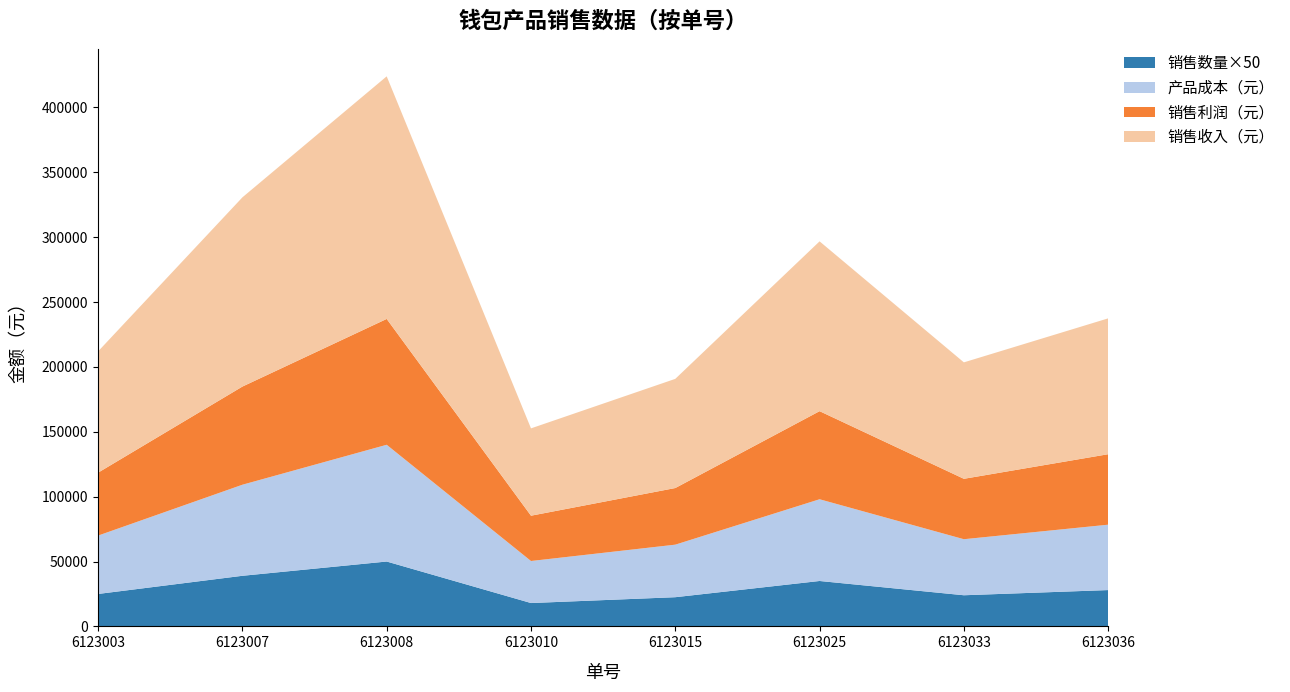

Reading right to left, list all the values displayed in this chart.

产品成本（元）: 6123036=50400	6123033=43200	6123025=63000	6123015=40500	6123010=32400	6123008=90000	6123007=70200	6123003=45000
销售收入（元）: 6123036=104720	6123033=89760	6123025=130900	6123015=84150	6123010=67320	6123008=187000	6123007=145860	6123003=93500
销售利润（元）: 6123036=54320	6123033=46560	6123025=67900	6123015=43650	6123010=34920	6123008=97000	6123007=75660	6123003=48500
销售数量（个）: 6123036=560	6123033=480	6123025=700	6123015=450	6123010=360	6123008=1000	6123007=780	6123003=500